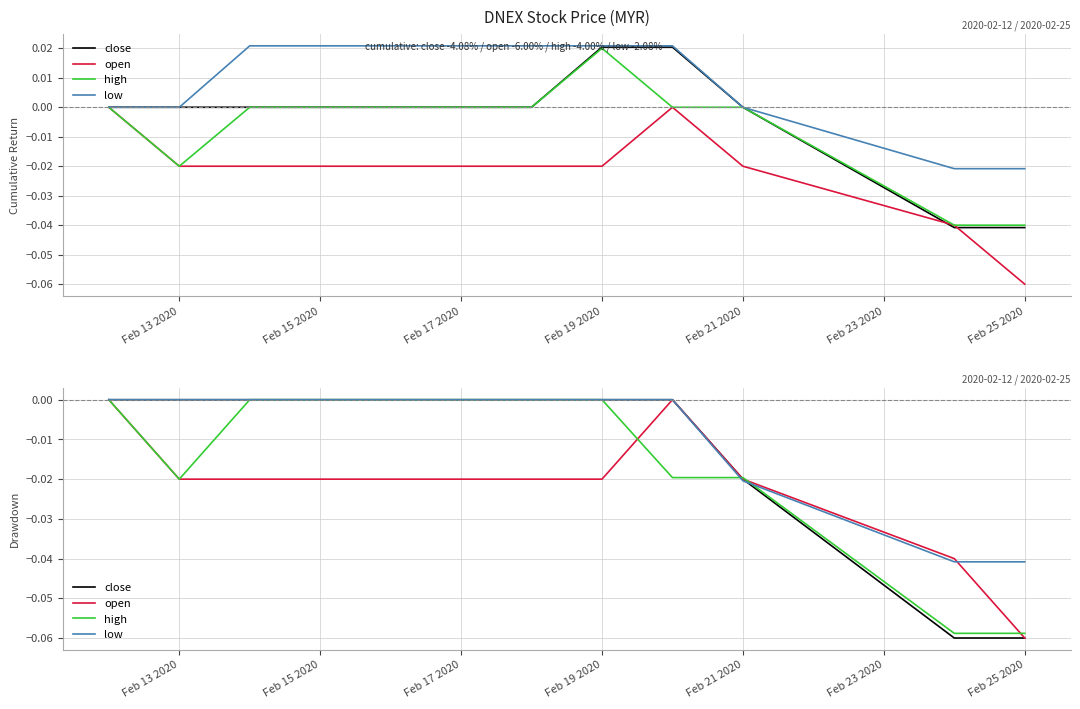

How many series are shown in this chart?

4